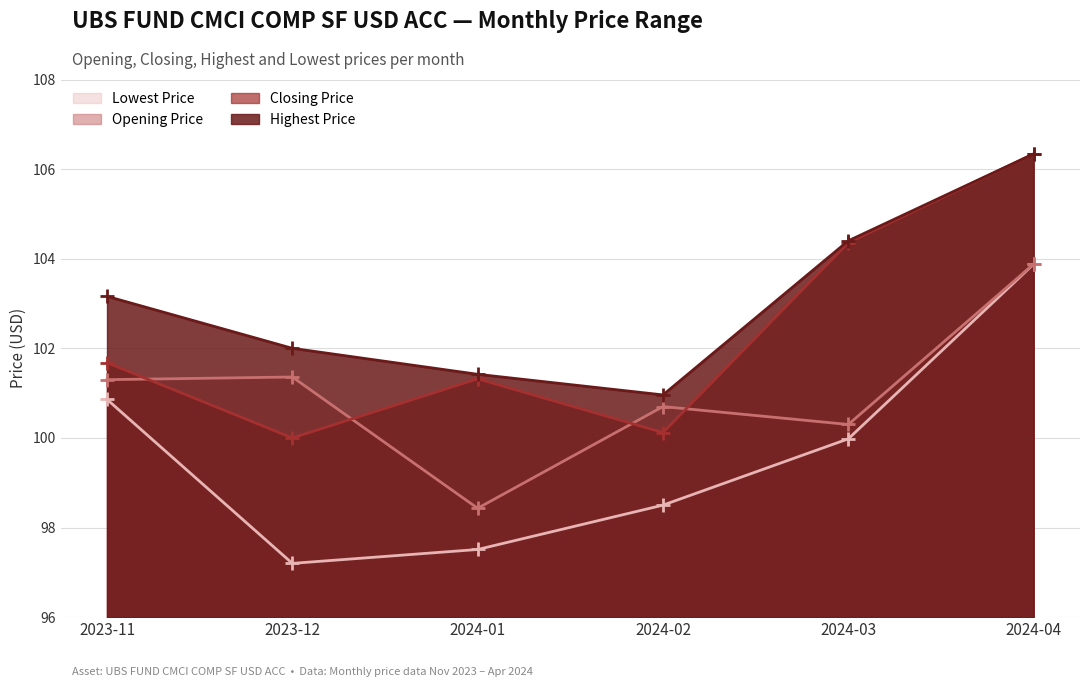

How many lines are shown in the chart?

4